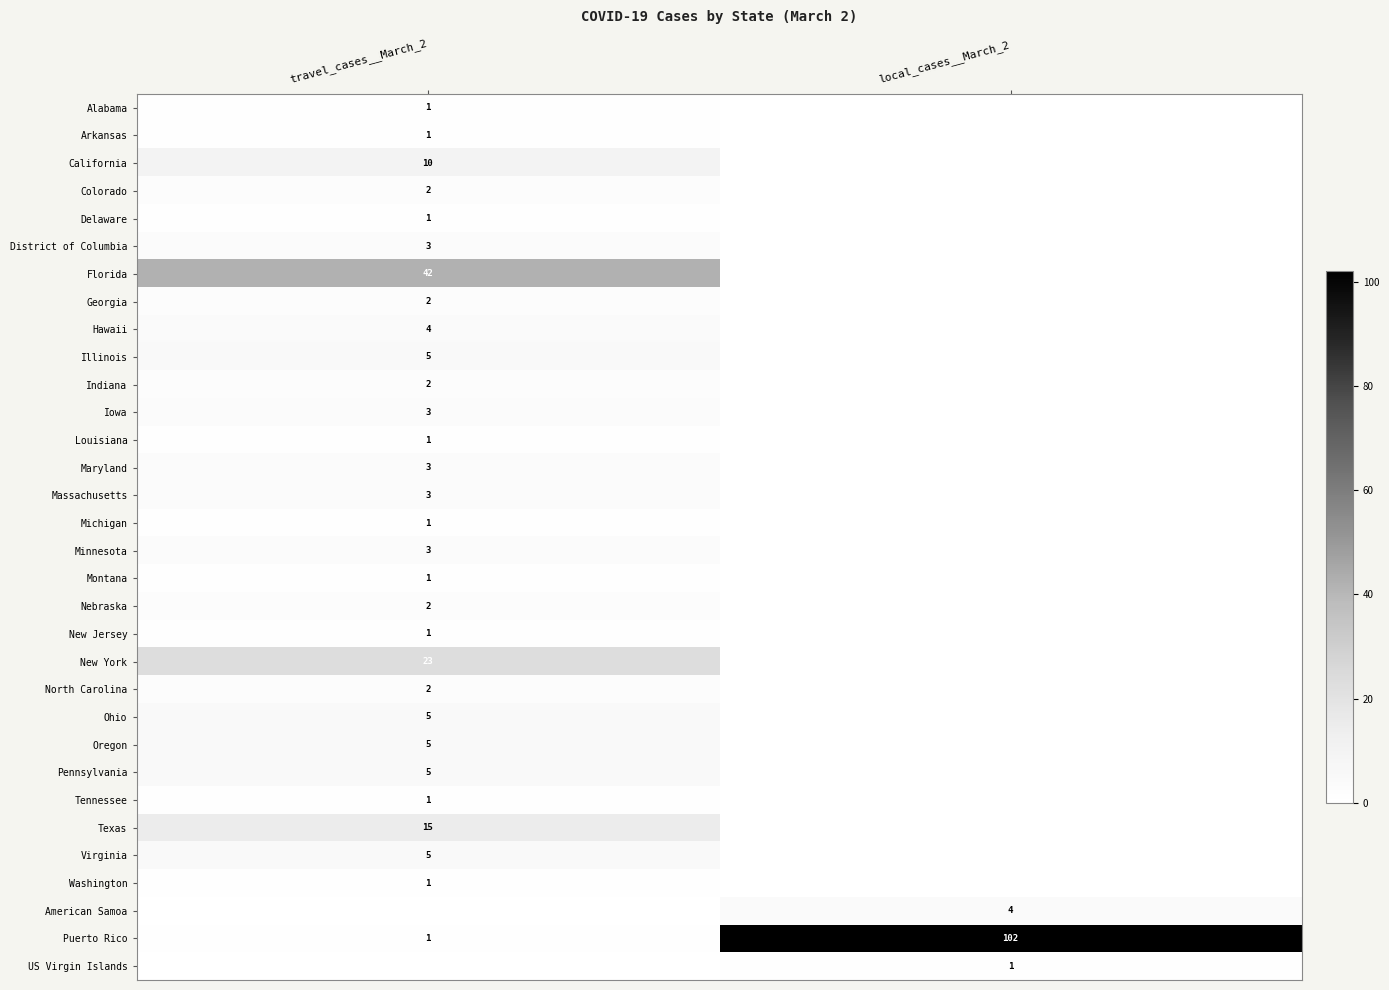

Between travel_cases__March_2 and local_cases__March_2, which is larger?

travel_cases__March_2